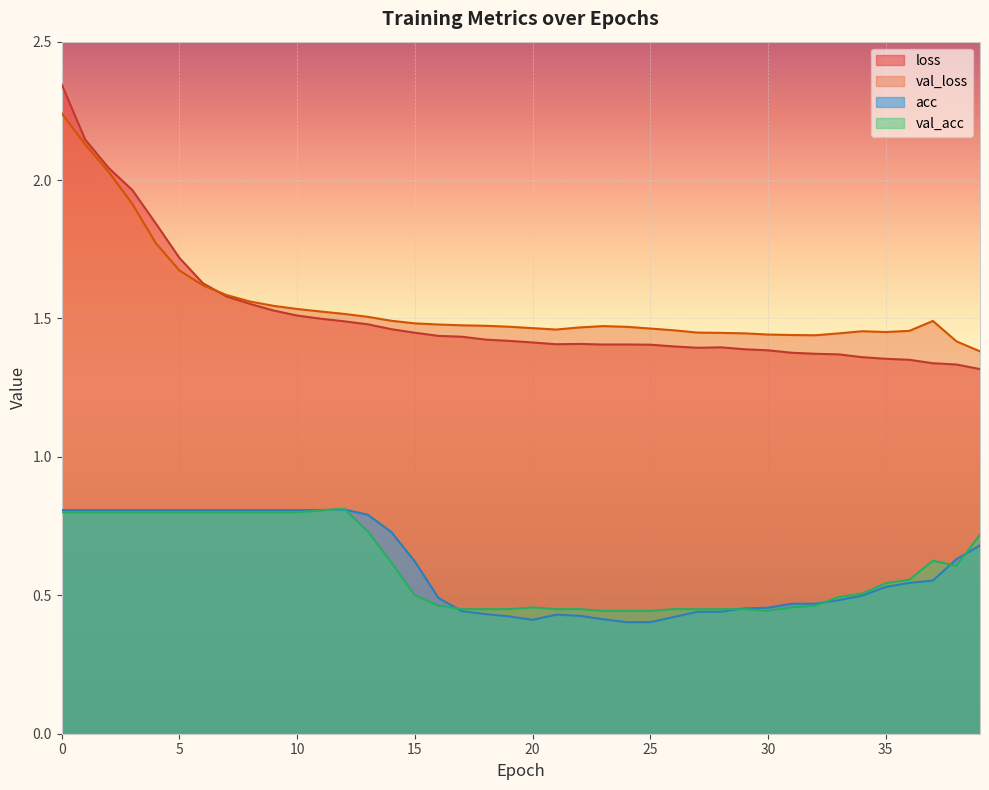

At which label is val_loss closest to 1?

39